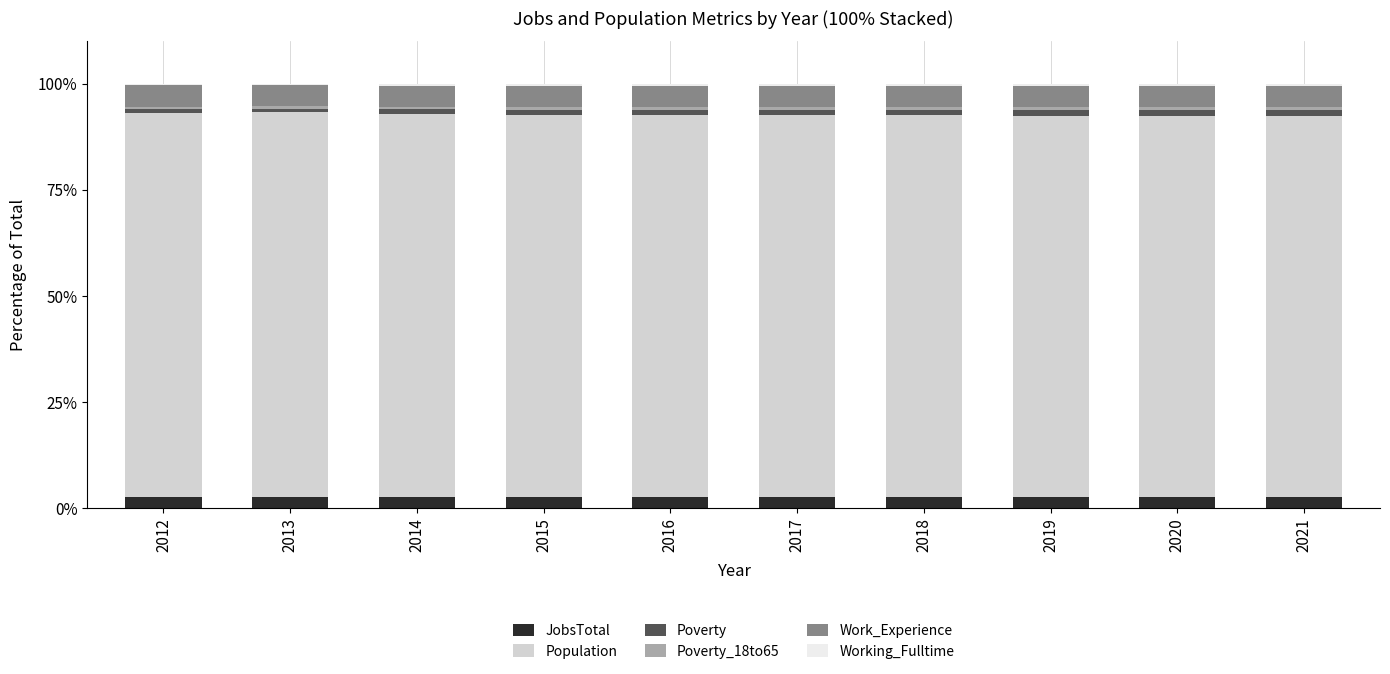

What is the maximum value for JobsTotal?

2.8